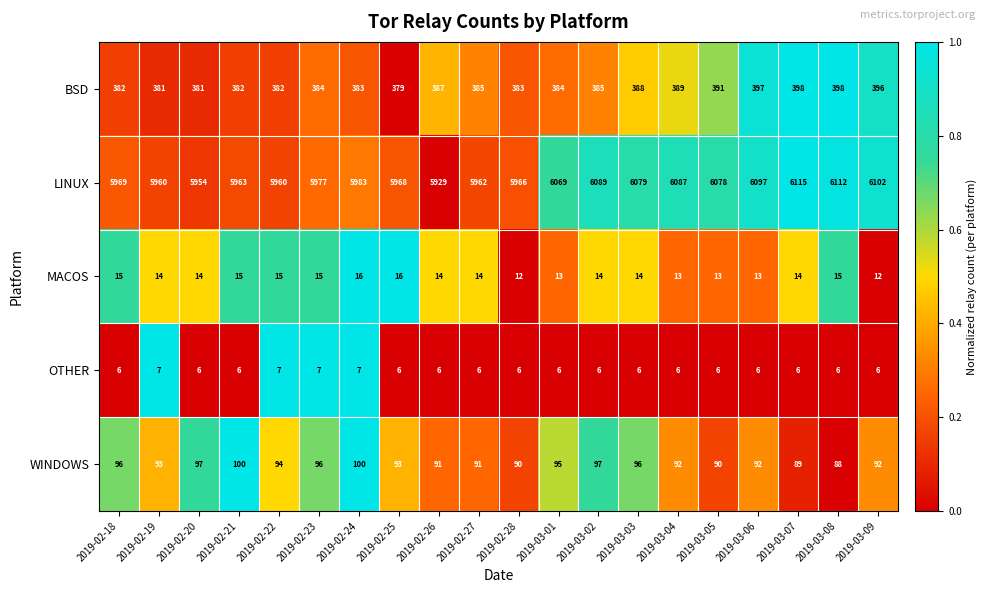

Which series has the widest spread of values?

LINUX